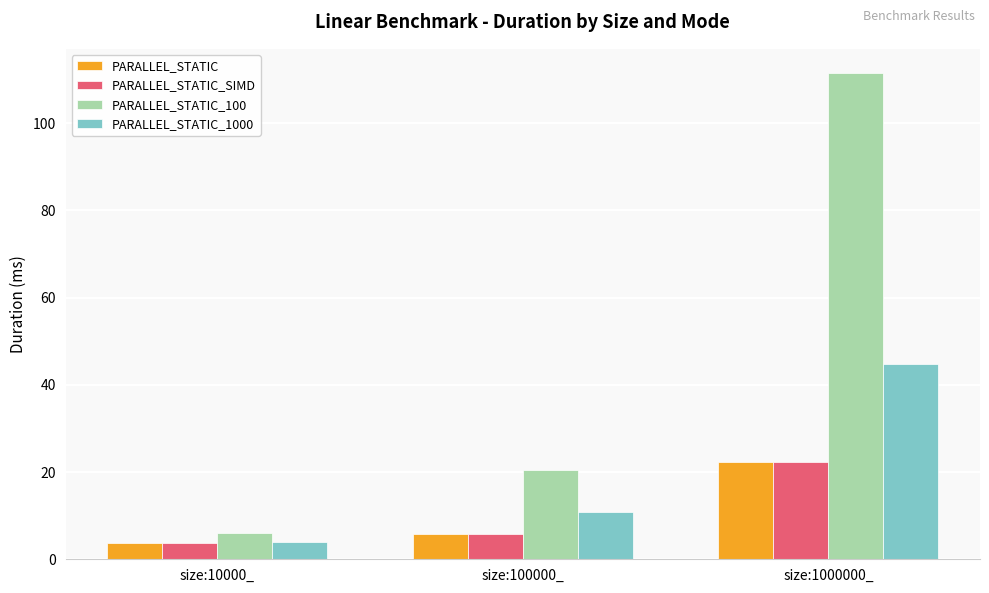

Which category has the lowest value in the PARALLEL_STATIC_1000 series?

size:10000_